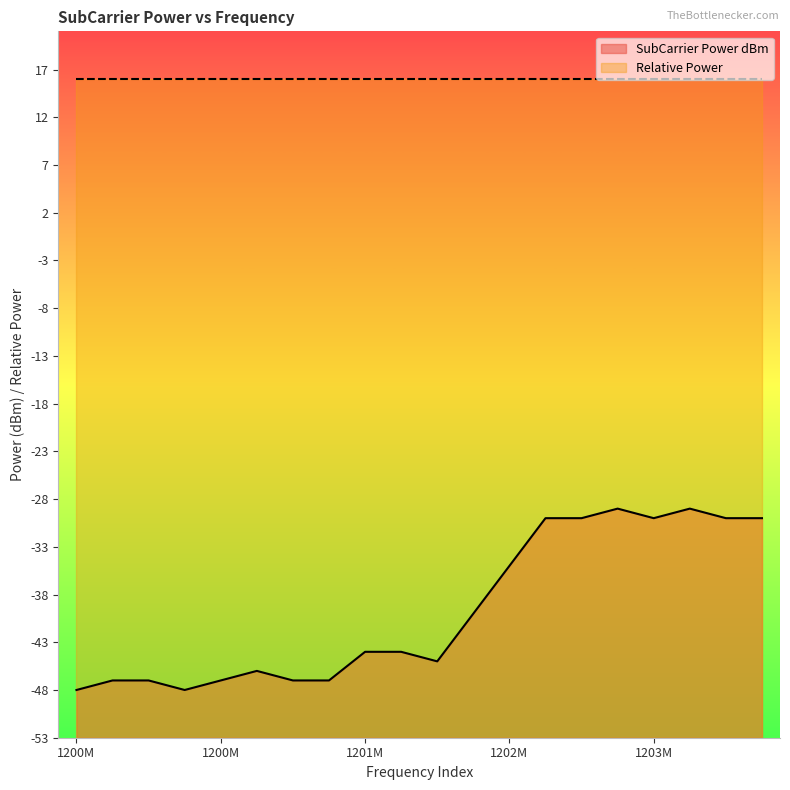

How many points are lower than both their immediate neighbors (excluding endpoints)?

3